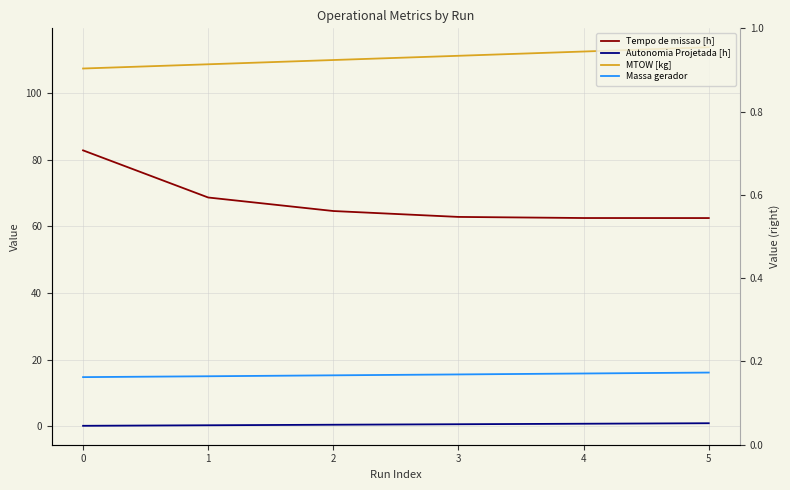

What is the smallest value displayed?

0.2